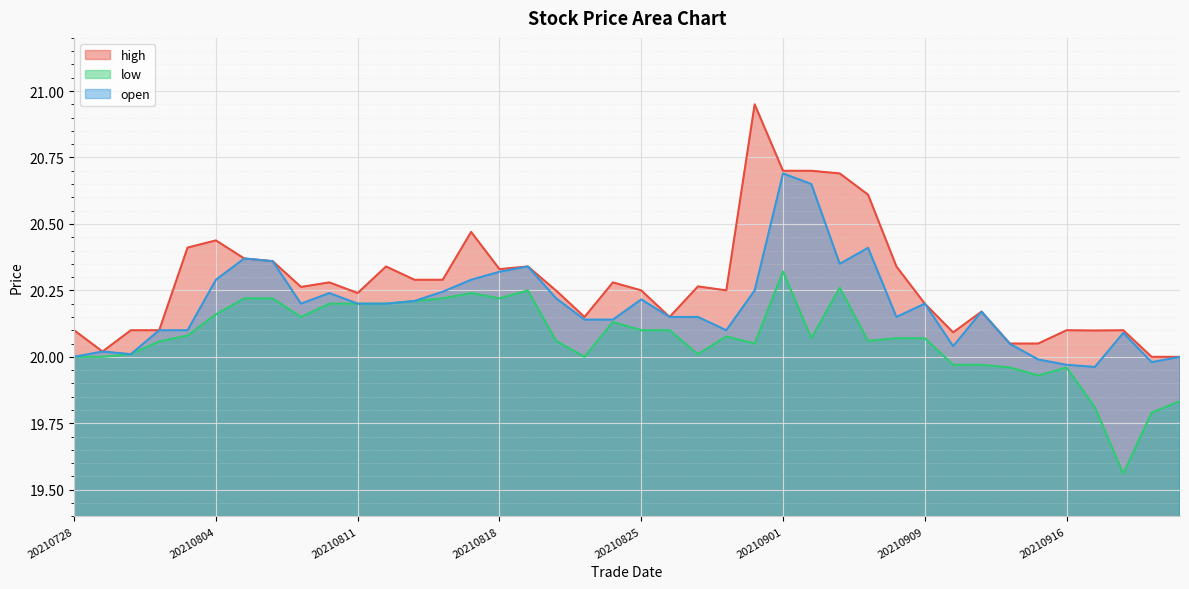

True or false: low has more than 2 points higher than both neighbors.

True